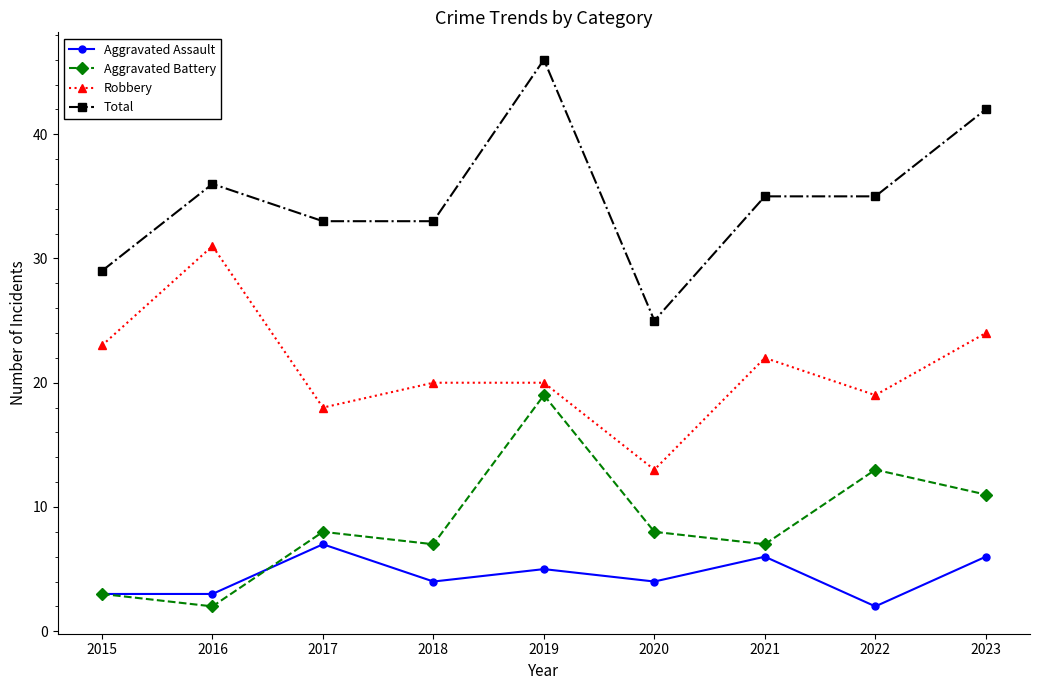

Rank the series at 2016 from lowest to highest value.

Aggravated Battery, Aggravated Assault, Robbery, Total